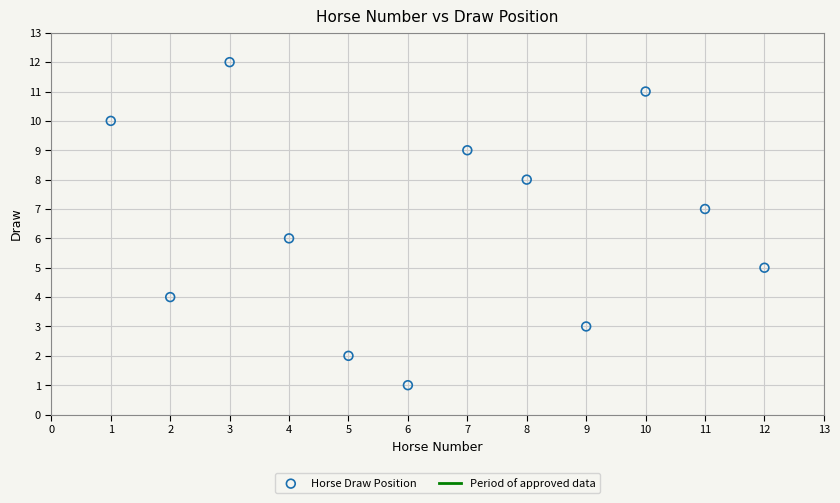

What is the range of Y values (max minus min)?

11